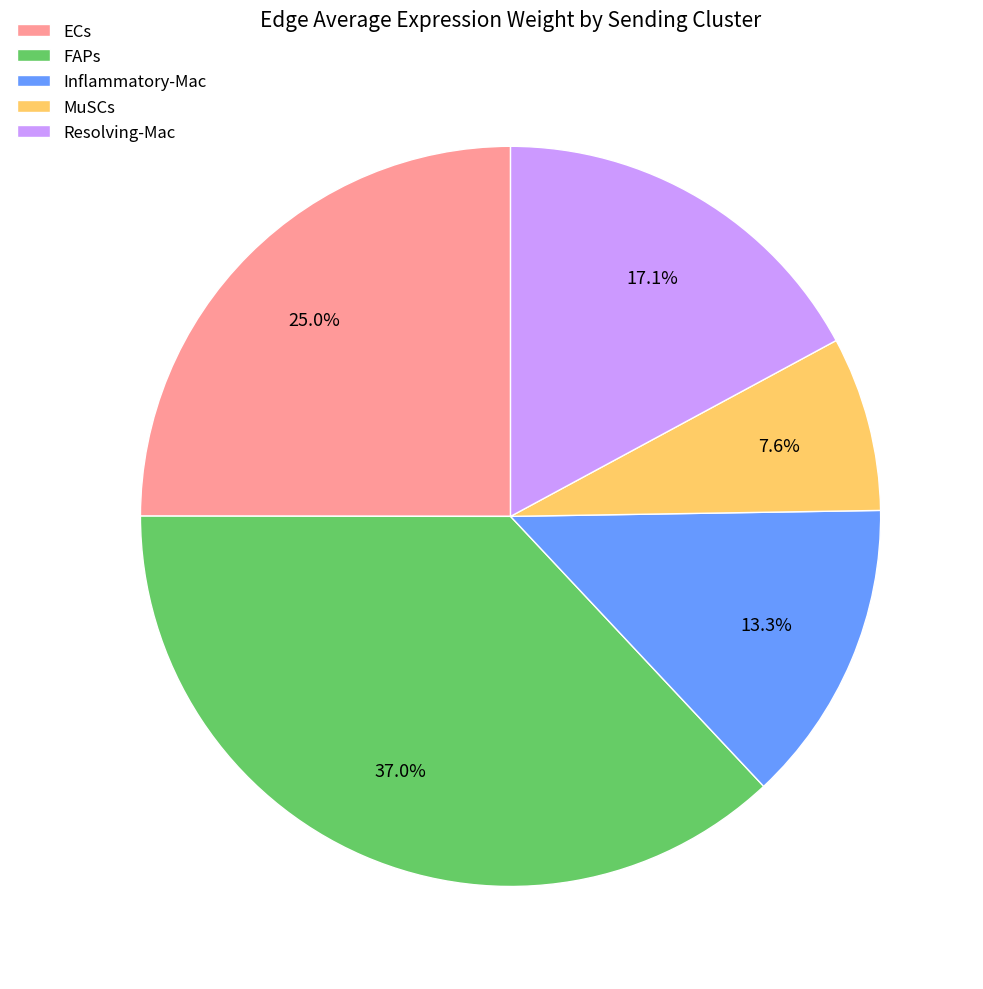

Approximately how many times larger is the value at MuSCs compared to Resolving-Mac?

0.4